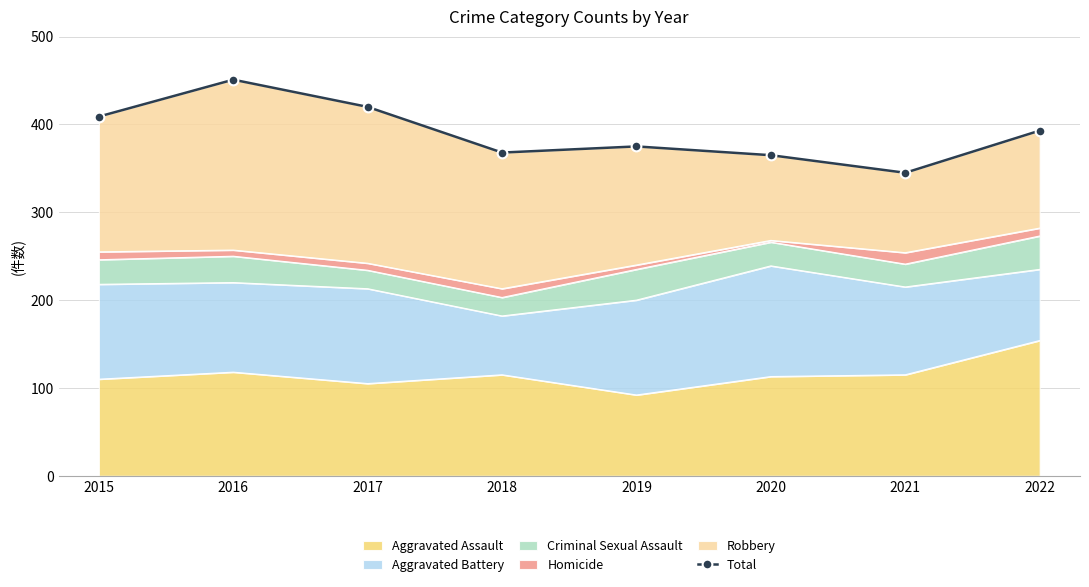

True or false: the data shows 578 at 2015.

False